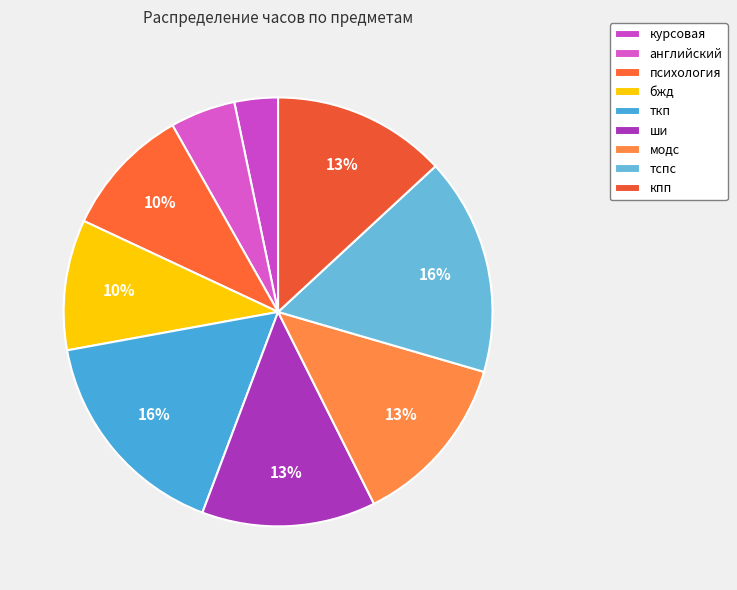

How many slices are in this pie chart?

9